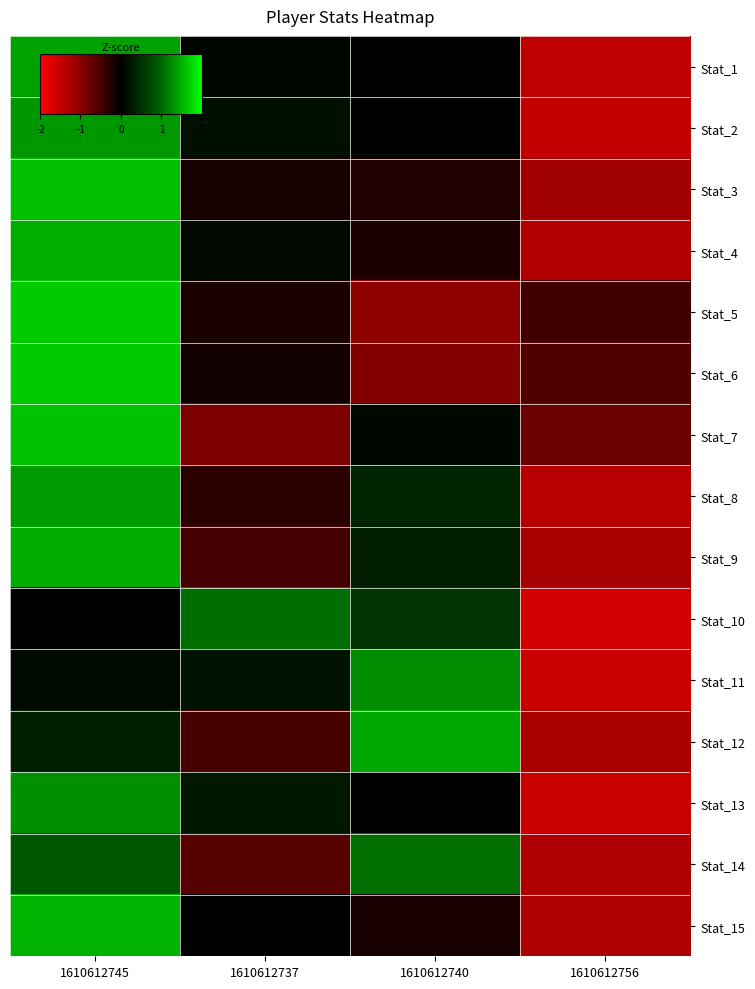

What is the total value across all series at 1610612745?

17.6